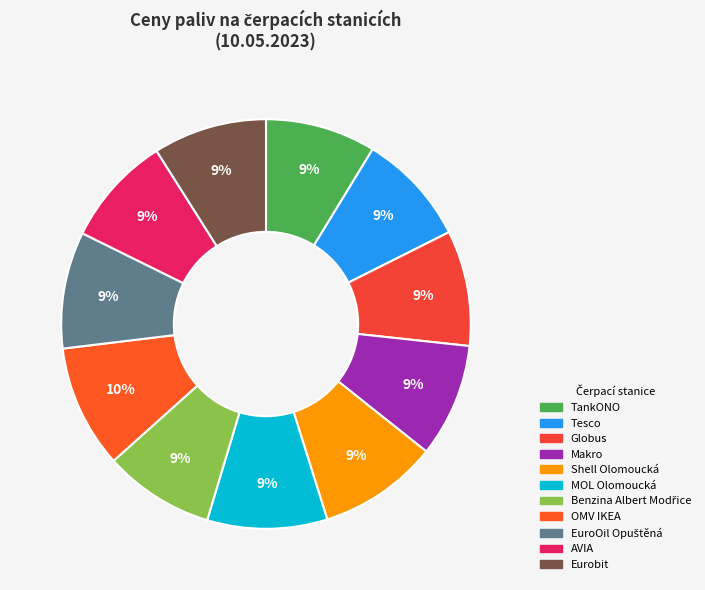

How many segments does this pie chart have?

11